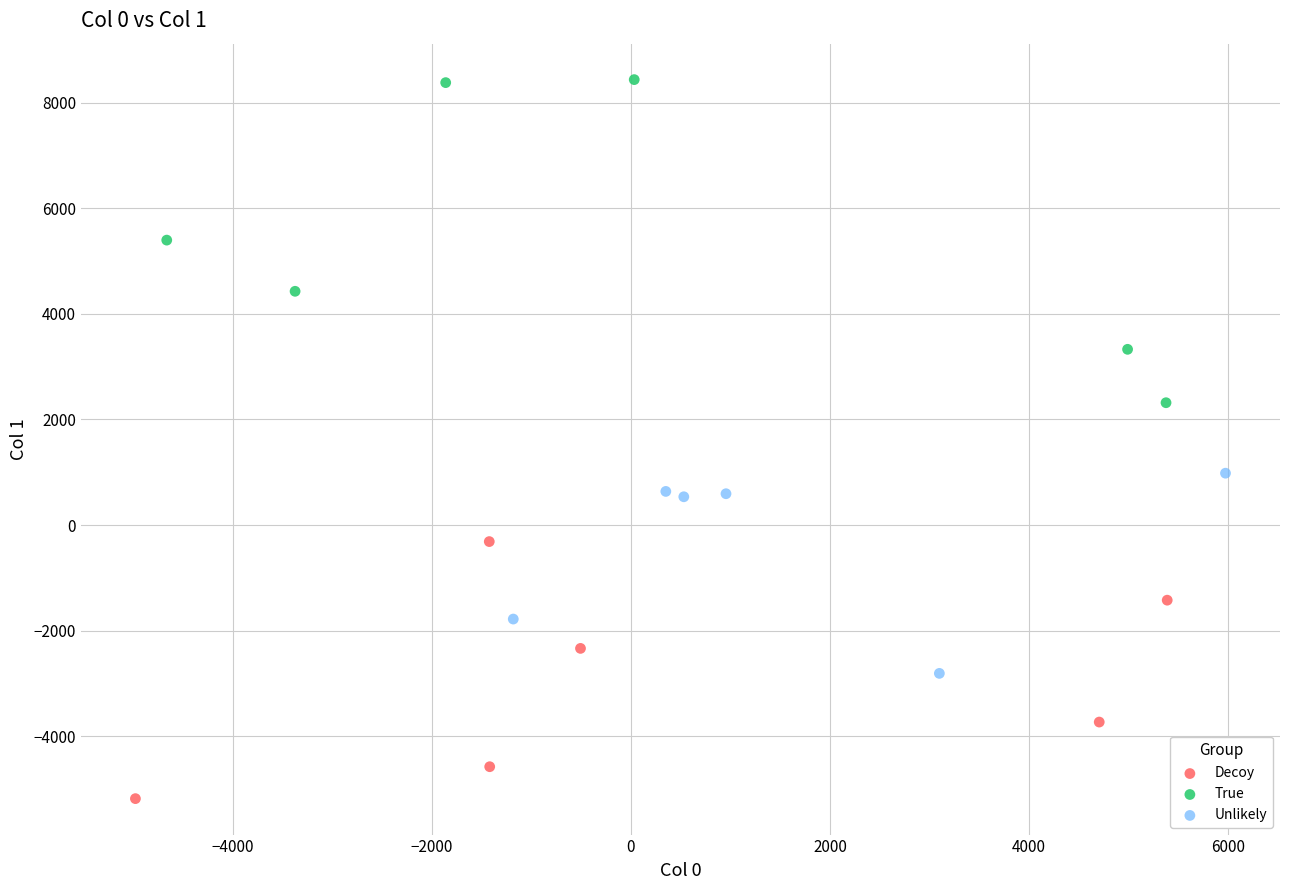

Which series has the widest spread of Y values?

True